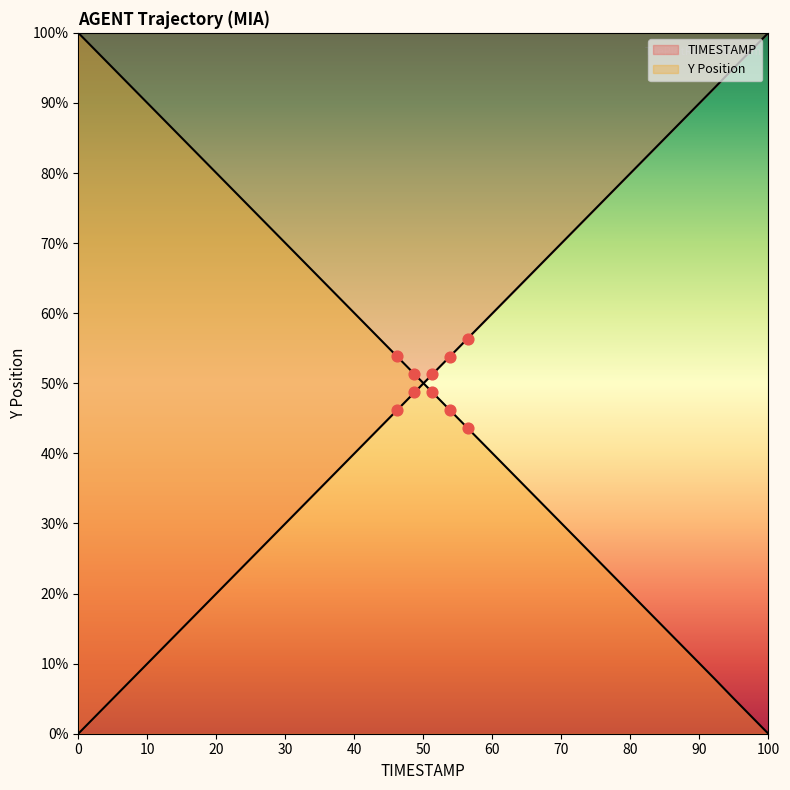

Is the value of Y at 121.7 greater than the value of TIMESTAMP at 122.9?

No